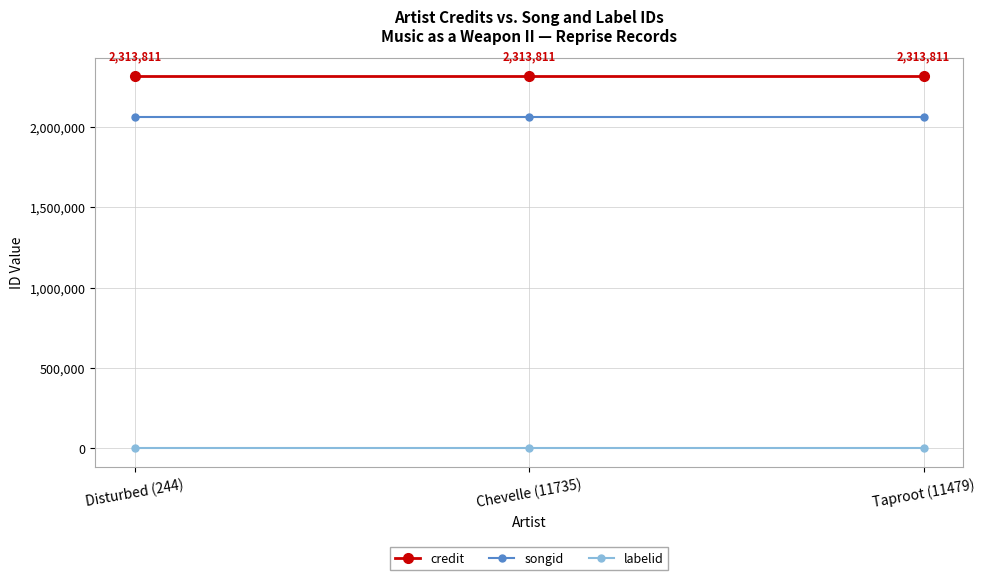

Is the value of credit at Disturbed (244) greater than the value of labelid at Chevelle (11735)?

Yes